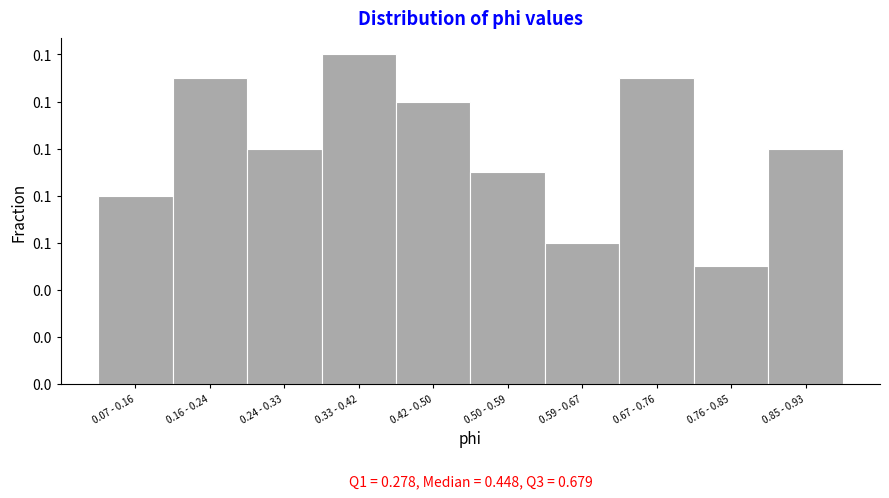

Does the chart contain any negative values?

No